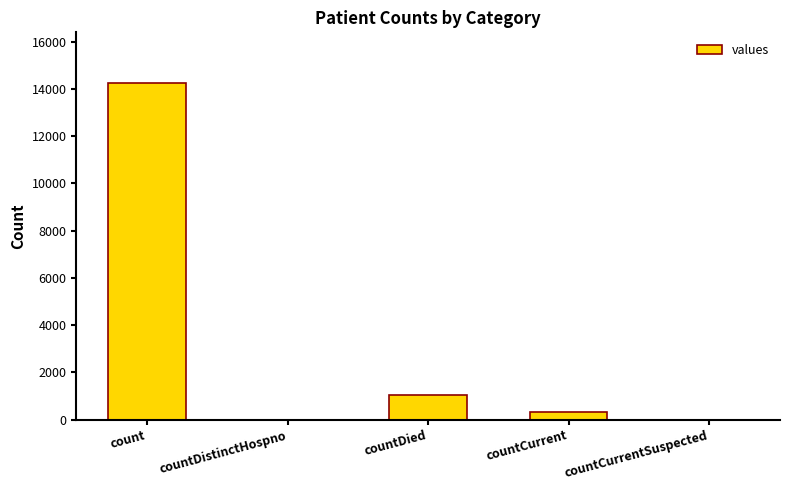

The value at countDied is 333. True or false?

False